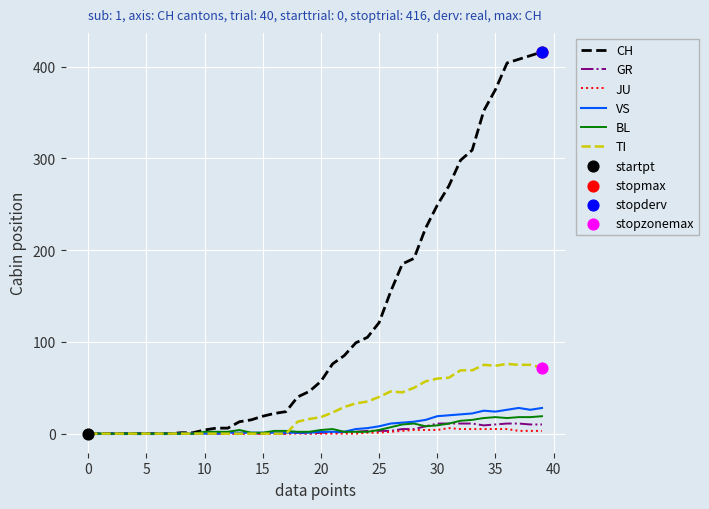

Which series has the largest range (max minus min)?

CH